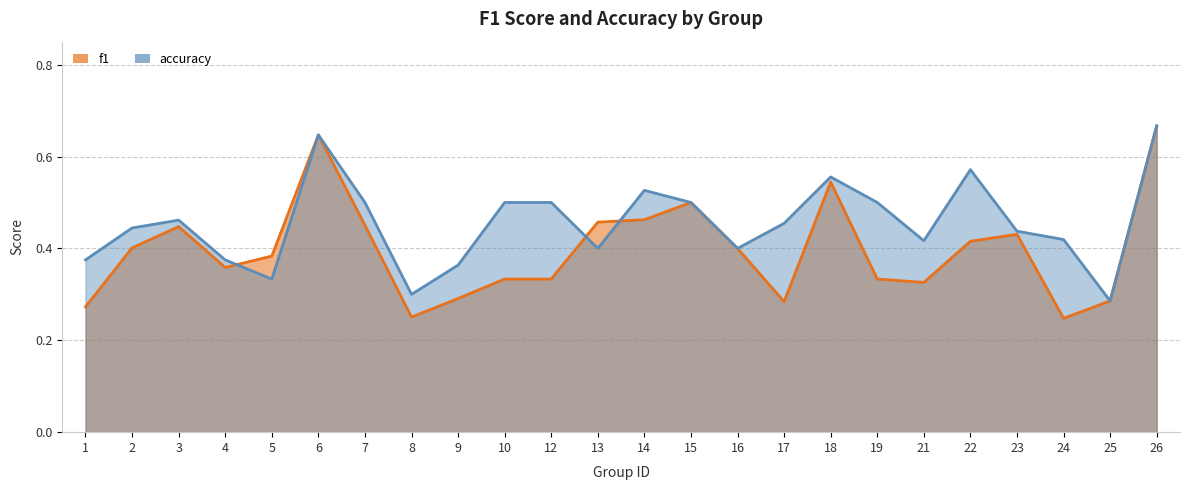

What are all the series names shown in the legend?

f1, accuracy